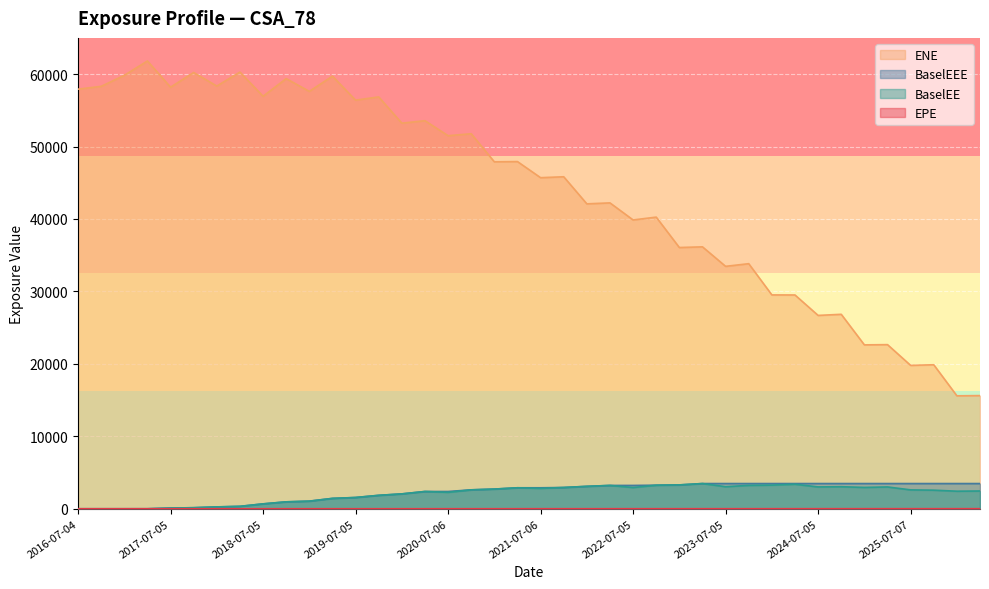

At which category is the sum across all series the highest?

2019-04-04